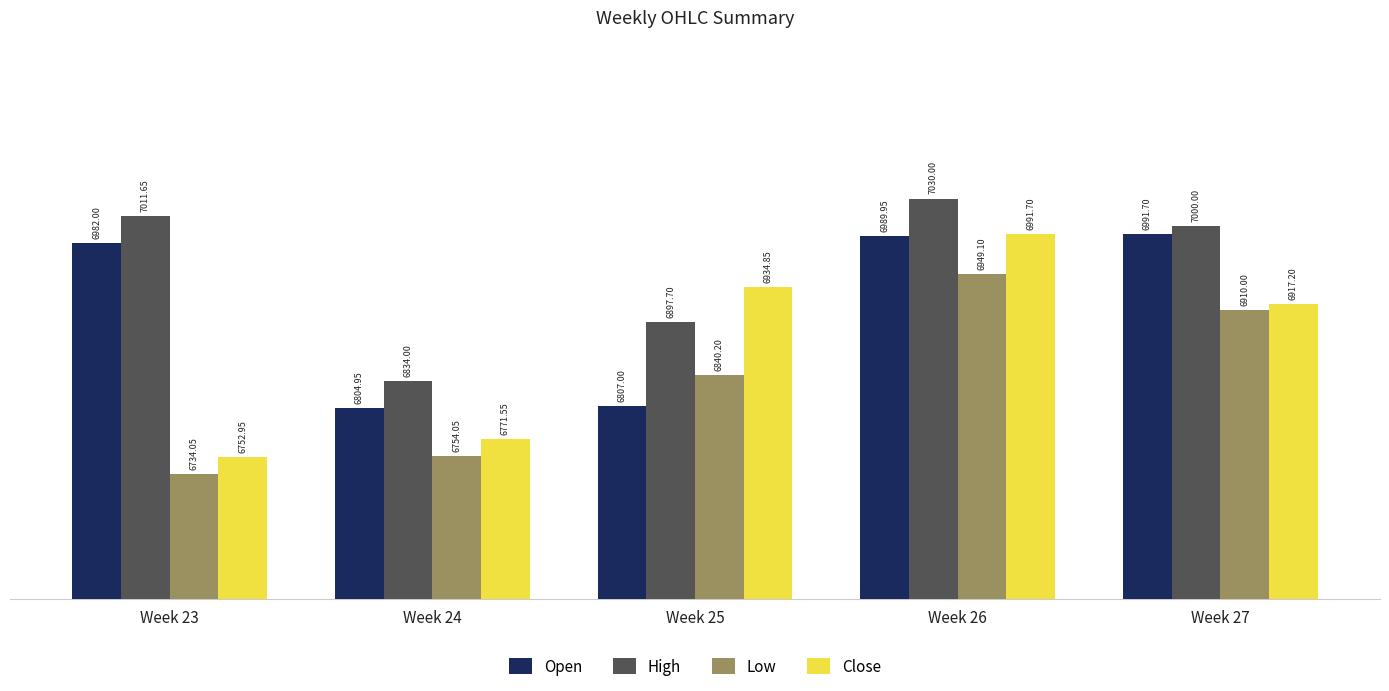

What is the greatest value displayed?

7030.0